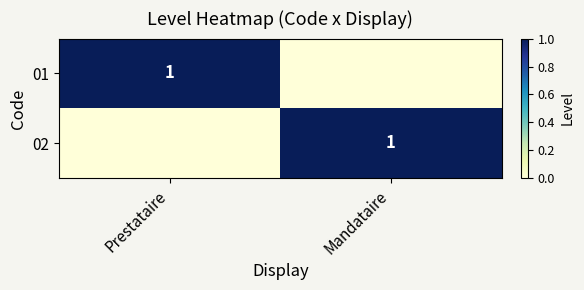

The 02 series shows 0 at Mandataire. True or false?

False